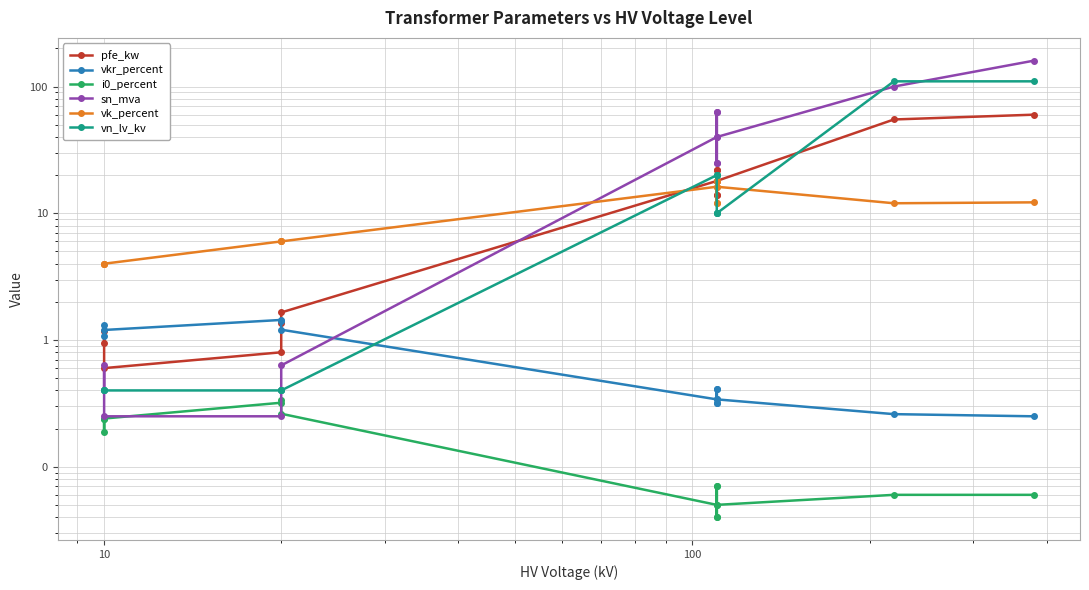

How many data points in sn_mva are above 25?

6